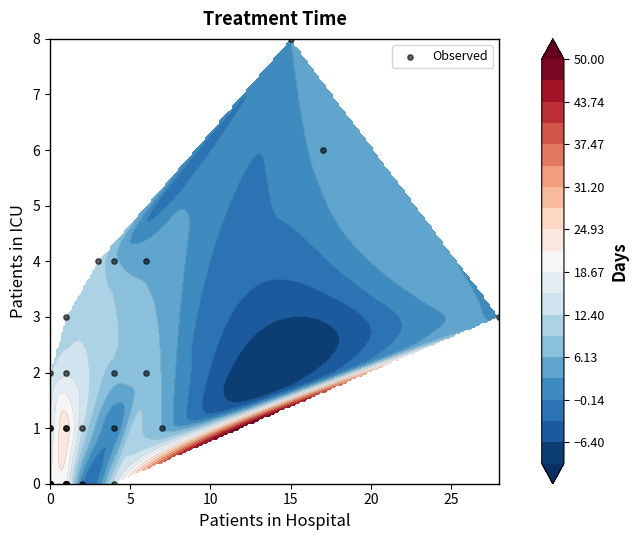

How many categories are shown in the chart?

40